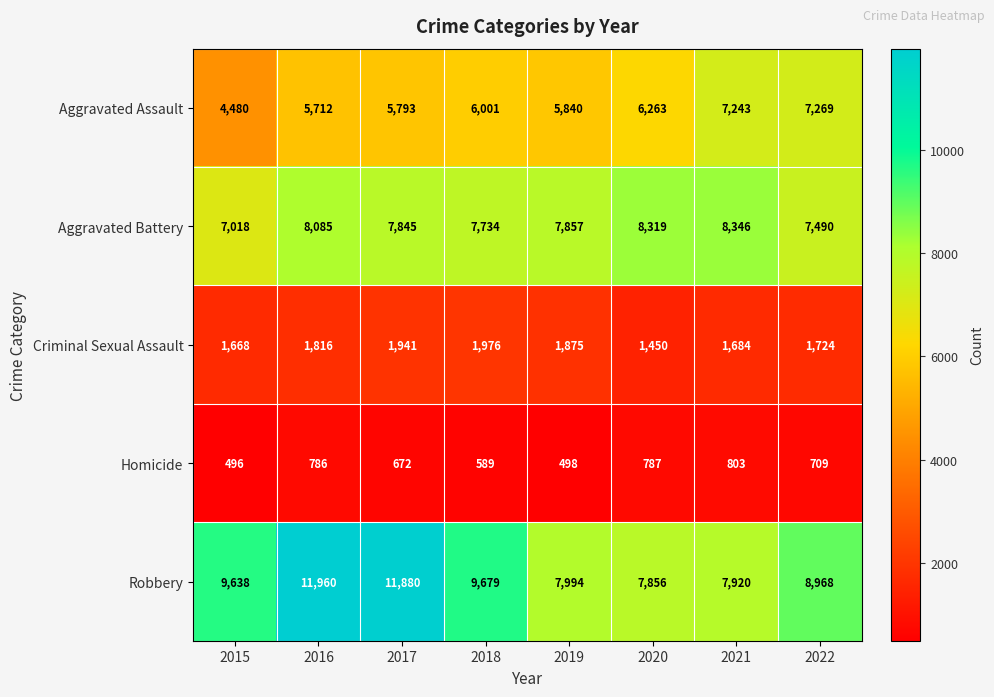

What is the difference between the maximum and minimum values in the Aggravated Assault series?

2789